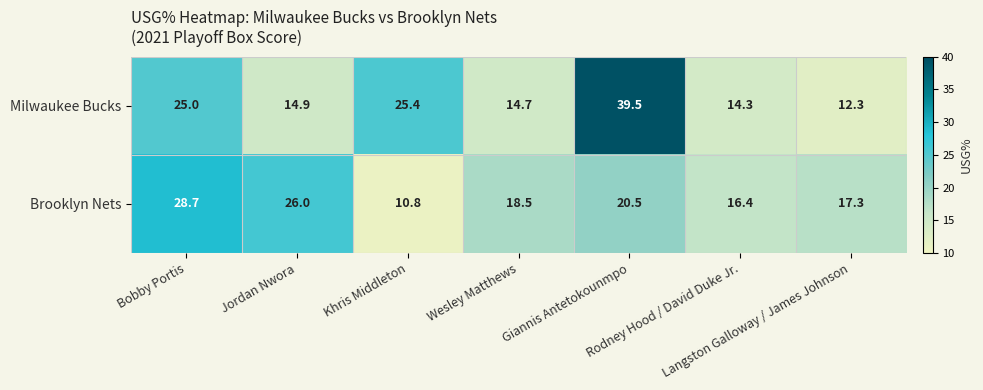

What is the average value of the Milwaukee Bucks series?

20.9